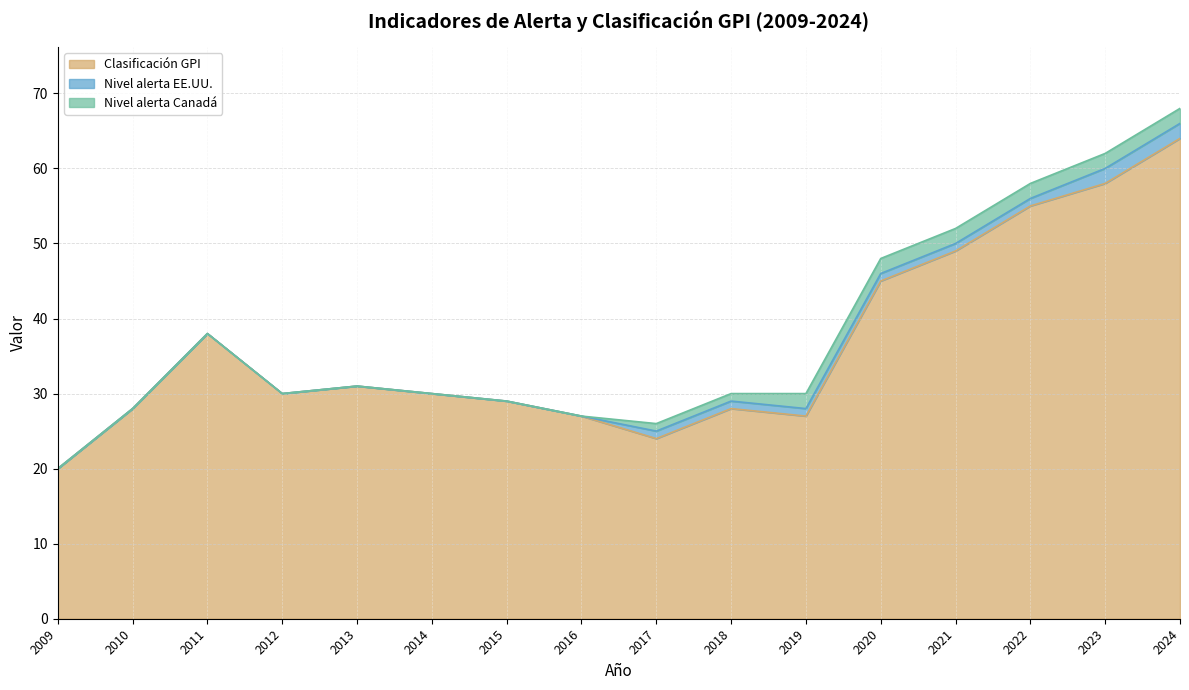

Which series has the widest spread of values?

Clasificación GPI